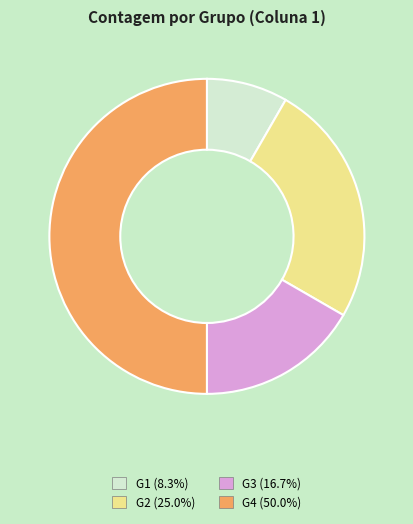

Which slice is the largest?

G4